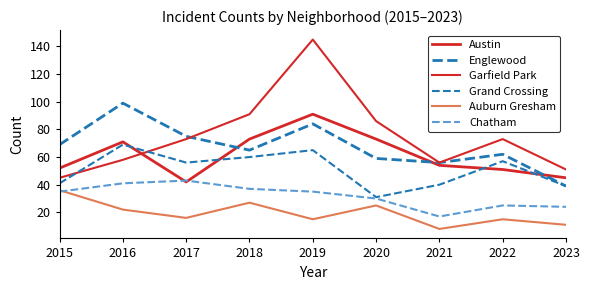

How many interior local valleys does the Chatham series have?

1